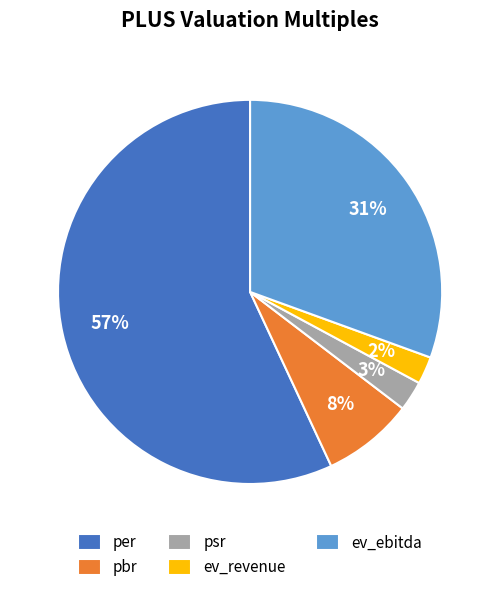

To the nearest percent, what percentage of the pie is pbr?

8%